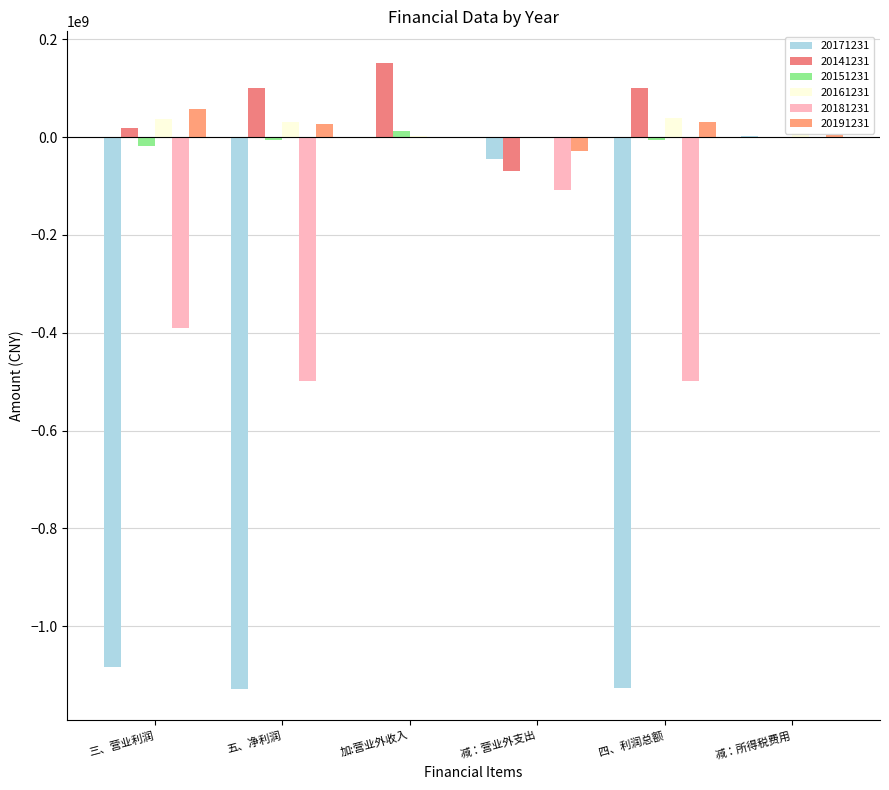

Between 减：营业外支出 and 减：所得税费用, which series saw the biggest shift?

20181231